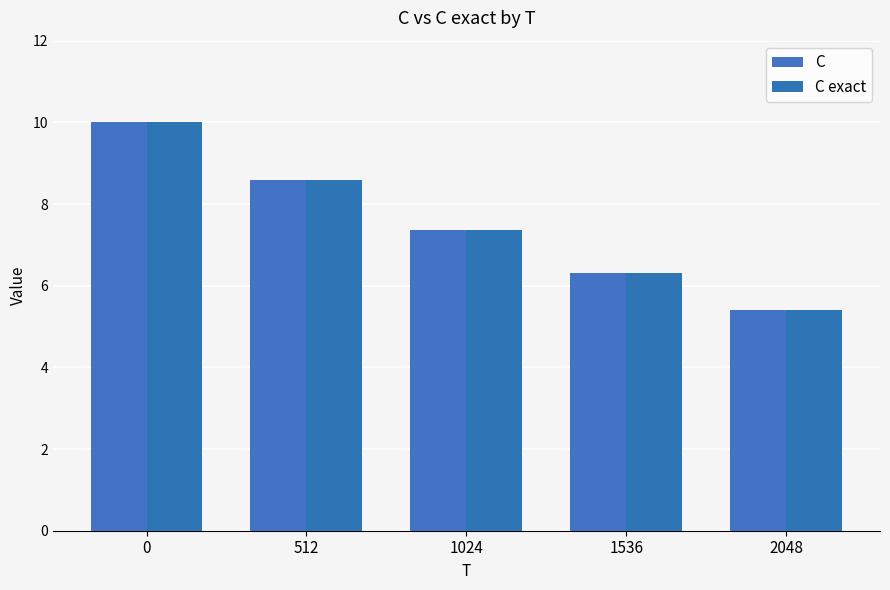

List the series in order of their overall mean, highest first.

C, C exact